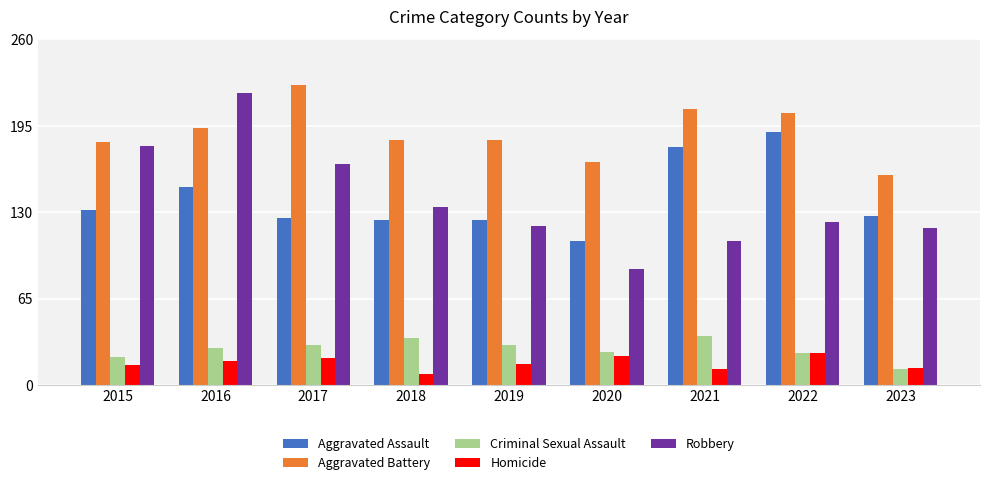

True or false: Aggravated Assault has a value of 81 at 2023.

False